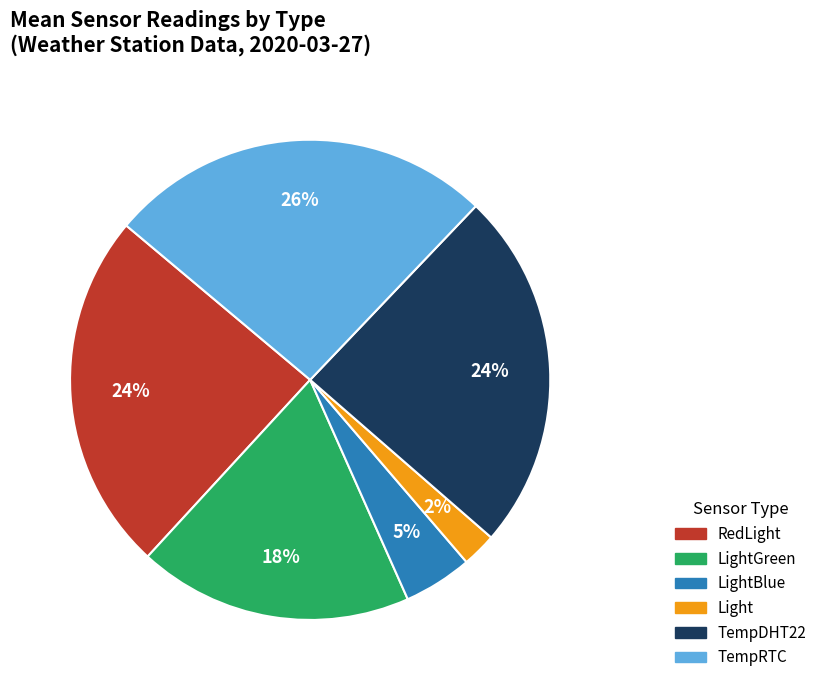

To the nearest percent, what is the average slice percentage?

17%